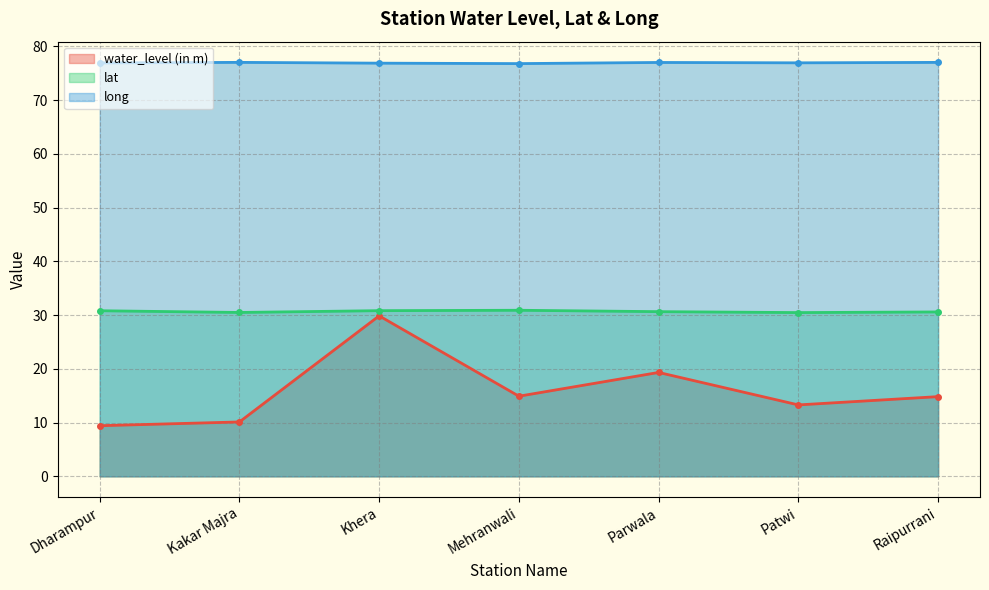

How many lines are shown in the chart?

3